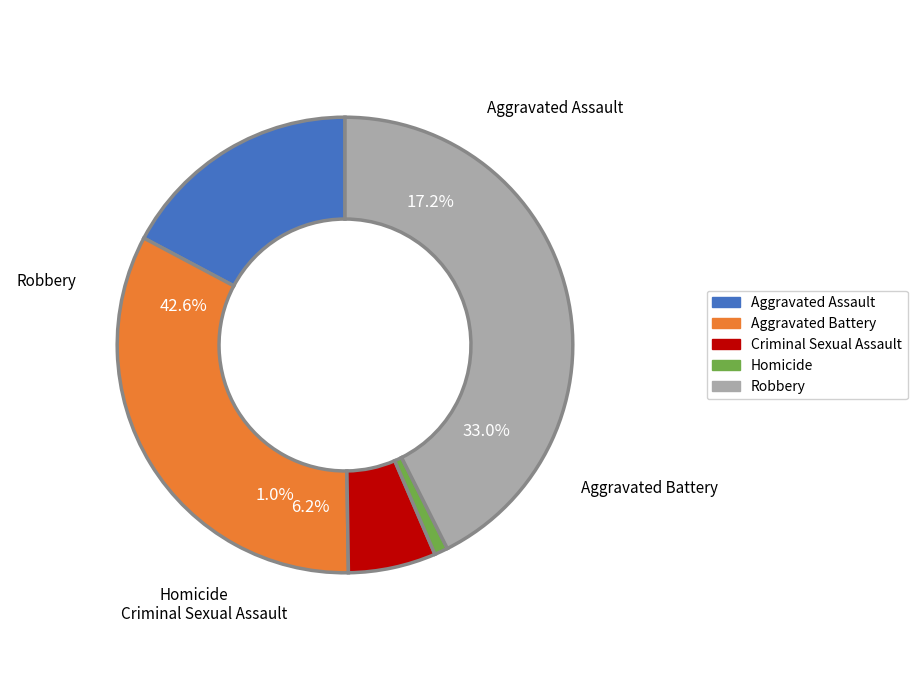

Does Aggravated Battery account for over 50% of the chart?

No